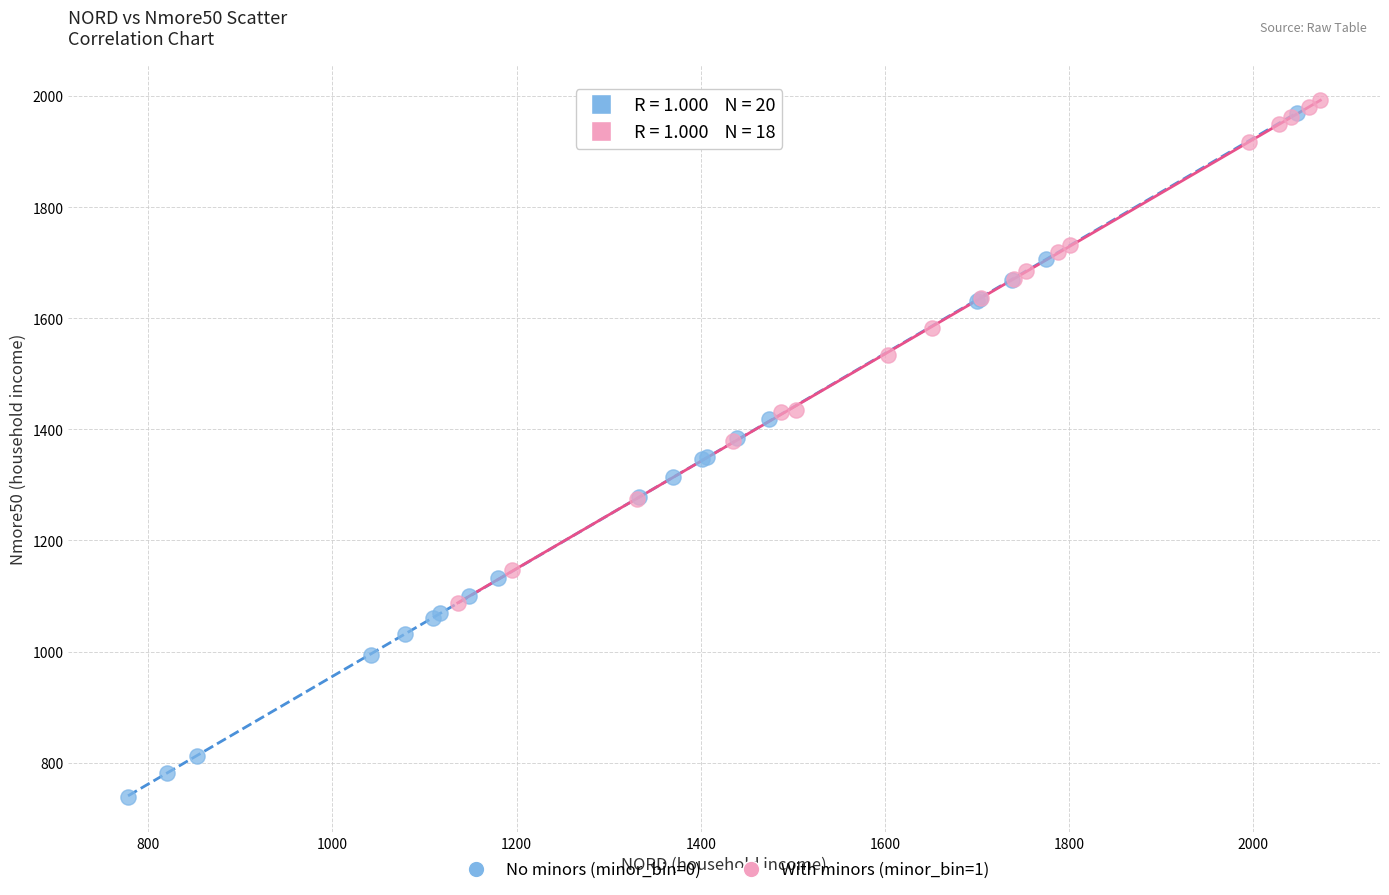

Which series reaches the minimum Y coordinate?

No minors (minor_bin=0)